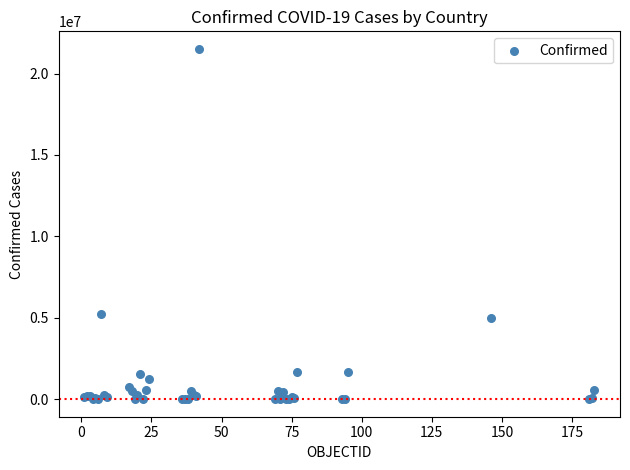

What Y value in the scatter plot is closest to 10759790?

5263219